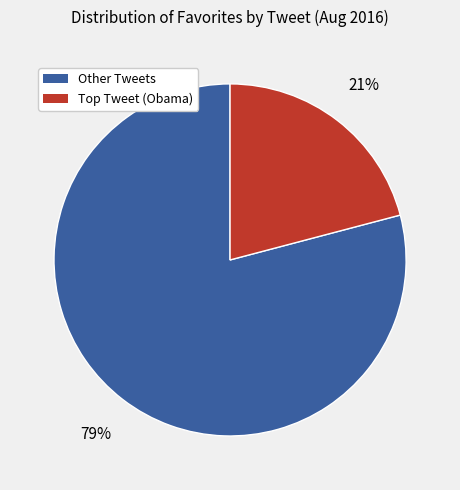

To the nearest percent, what is the difference between the largest and smallest slice percentages?

58%